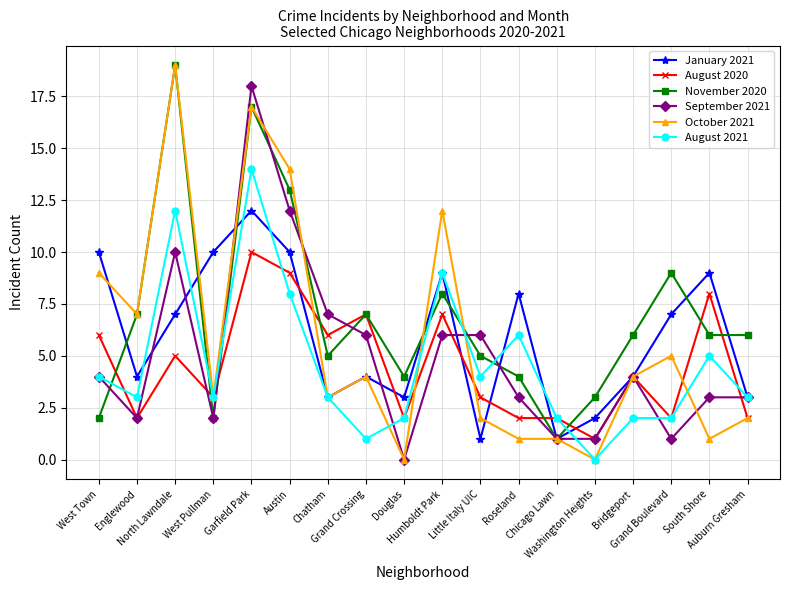

What is the label of the 2nd point from the left?

Englewood